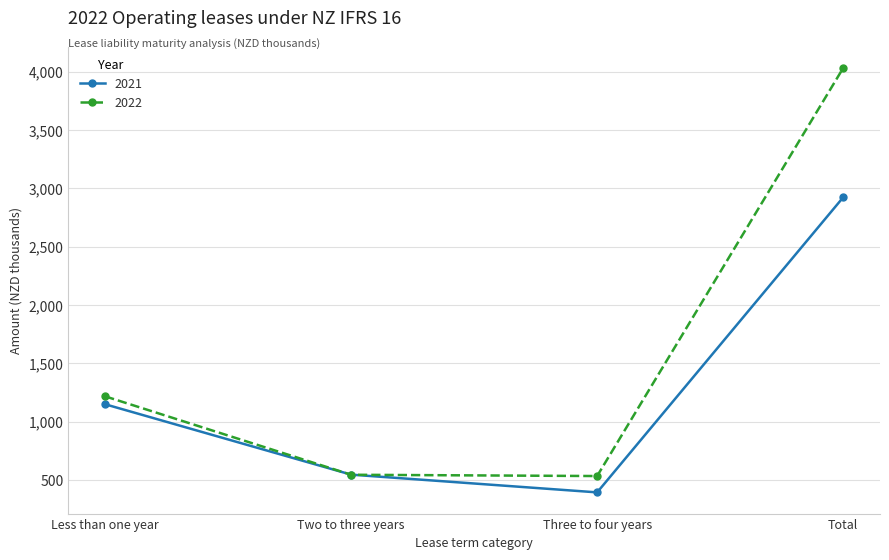

True or false: 2021 has more than 0 points higher than both neighbors.

False